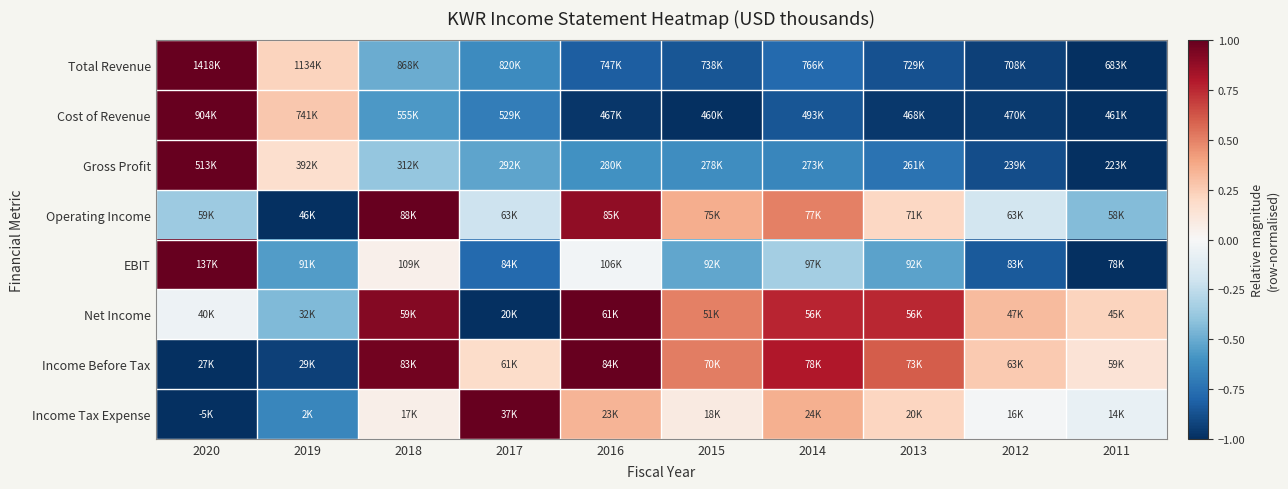

What is the greatest value displayed?

1.0